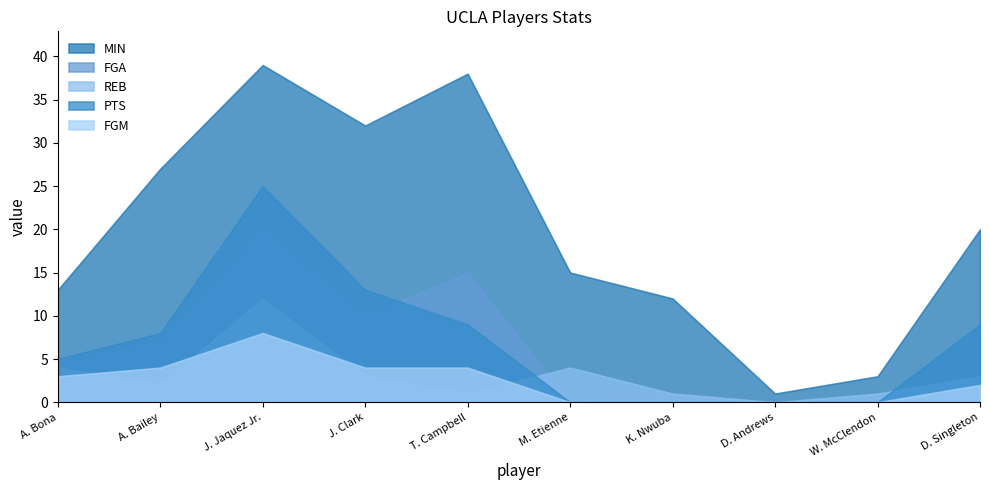

What is the sum of the FGA values at T. Campbell and A. Bona?

20